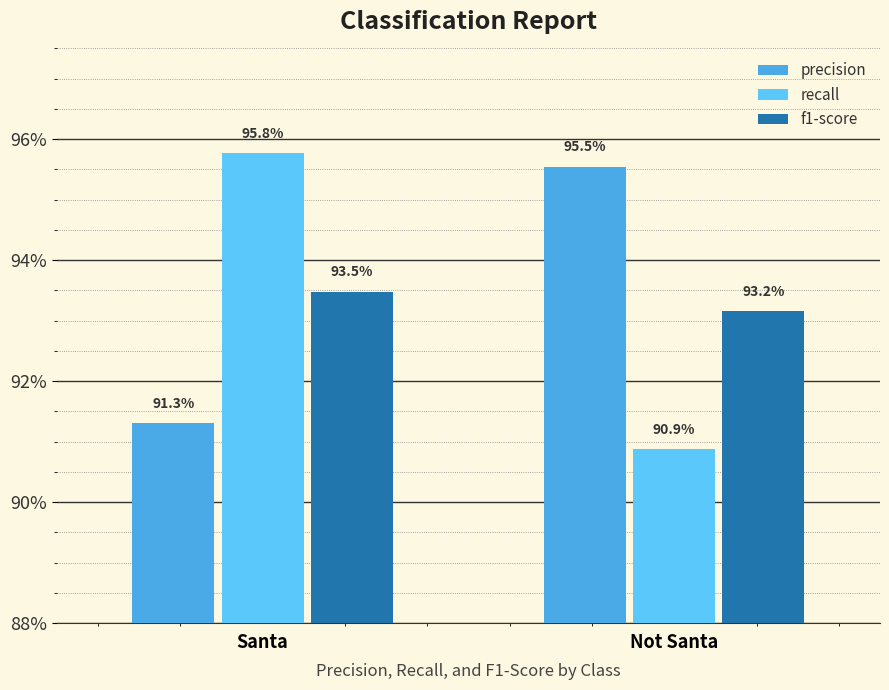

Are the bars horizontal?

No